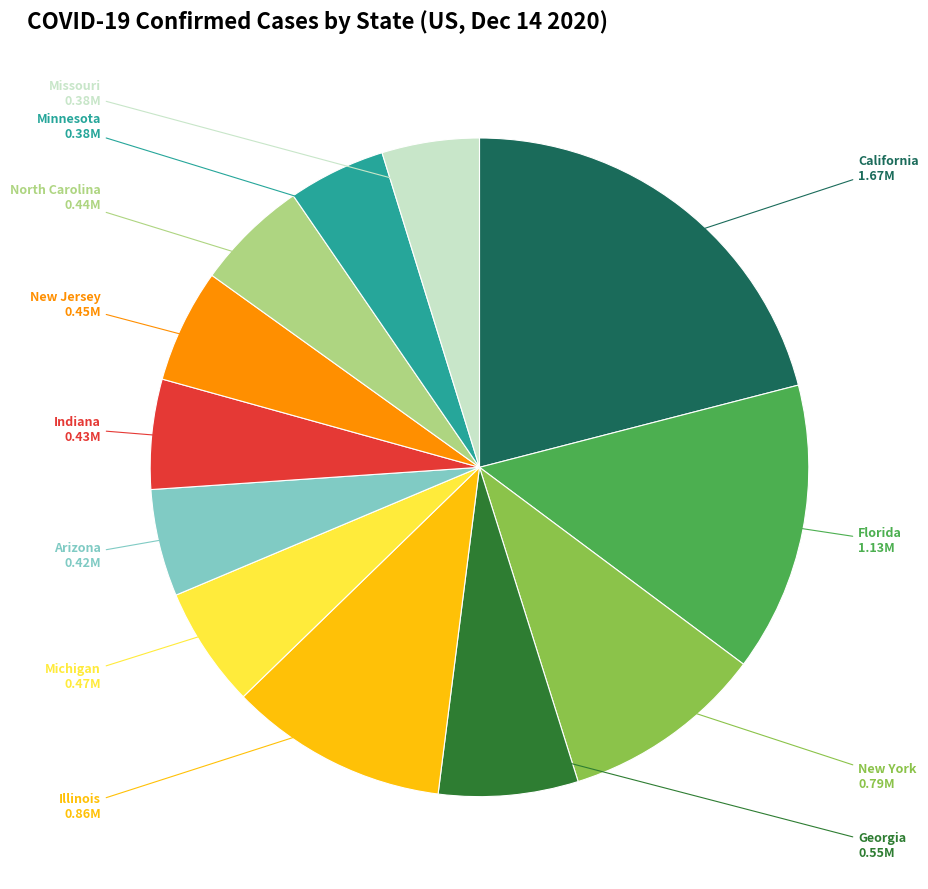

Which category has the biggest portion of the pie?

California